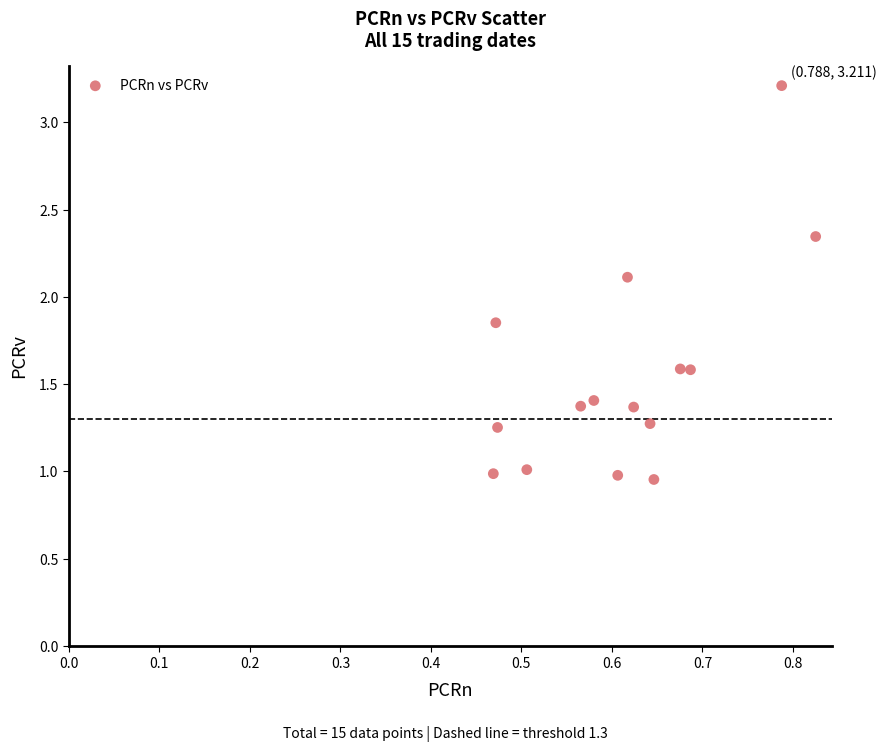

What Y value in the scatter plot is closest to 2?

2.1